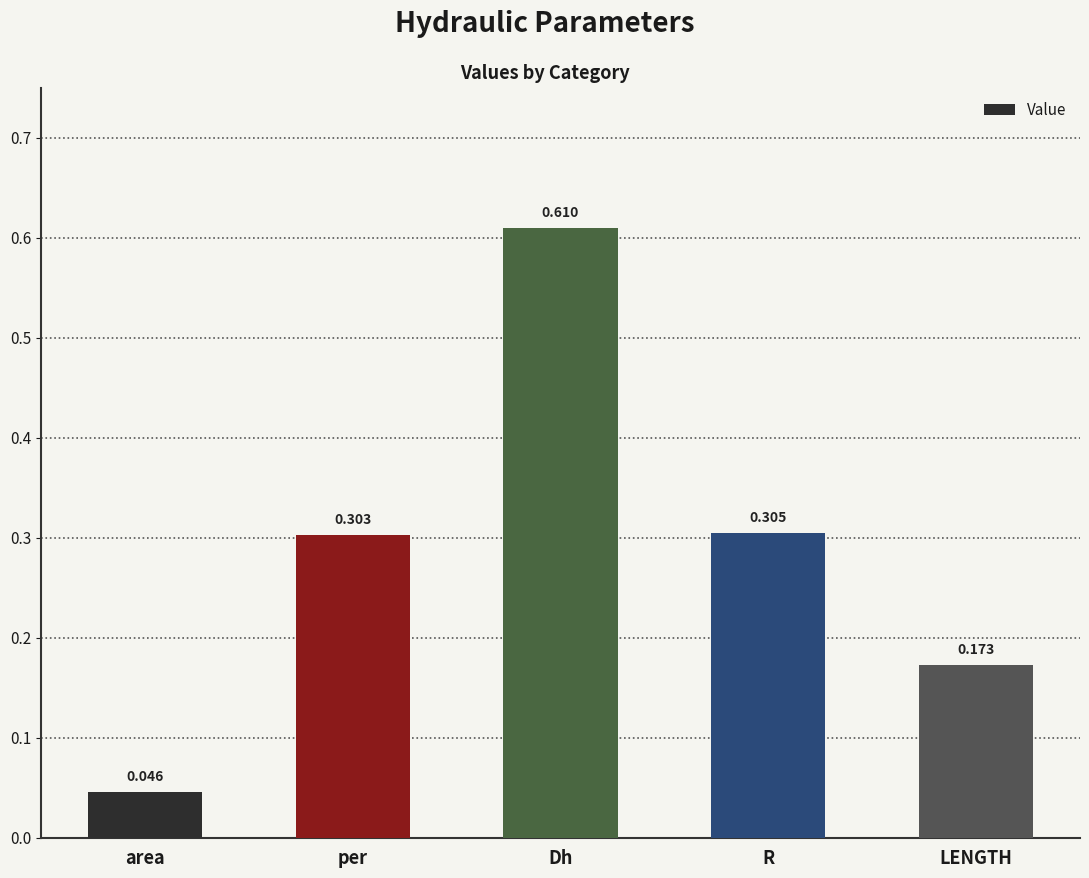

Where is the data nearest to the value 0?

area